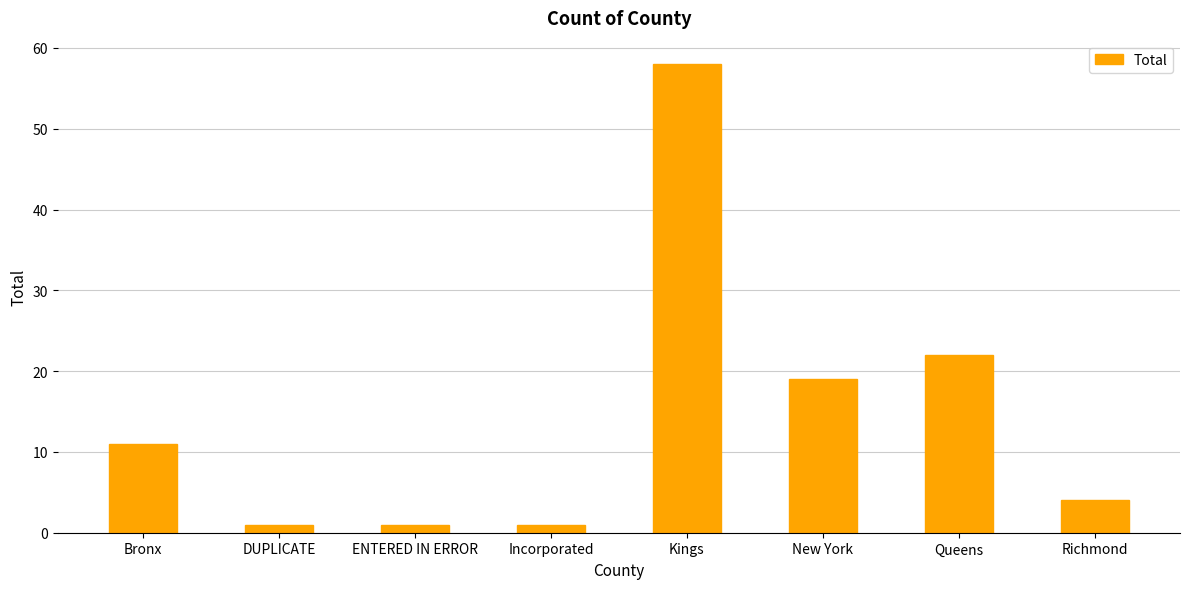

What is the sum of all values?

117